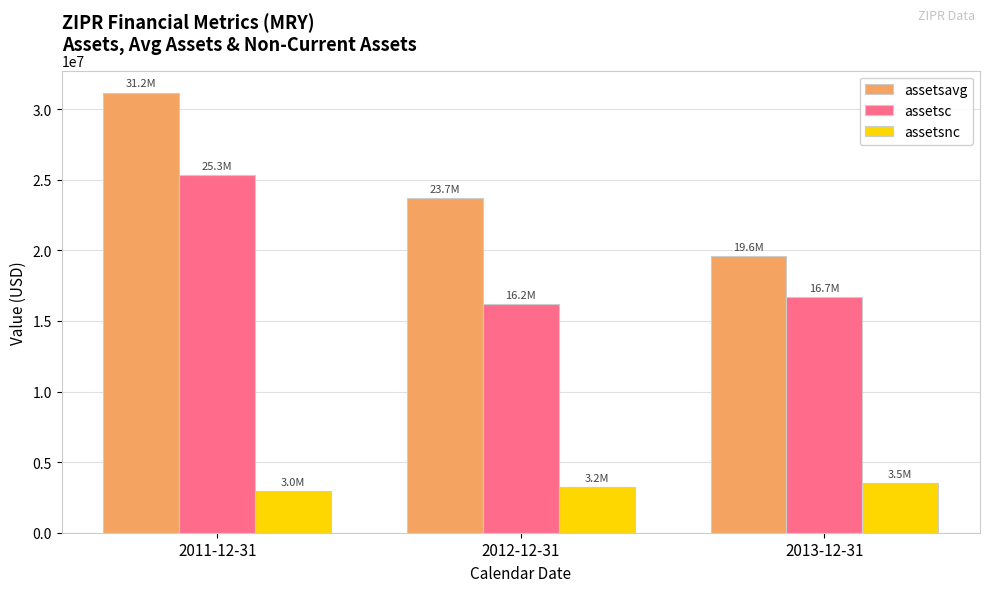

Where does the assetsavg series first go above 23679250?

2011-12-31